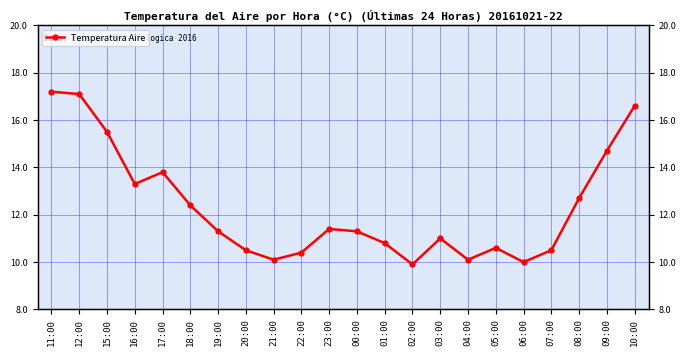

What is the minimum value shown in the chart?

9.9